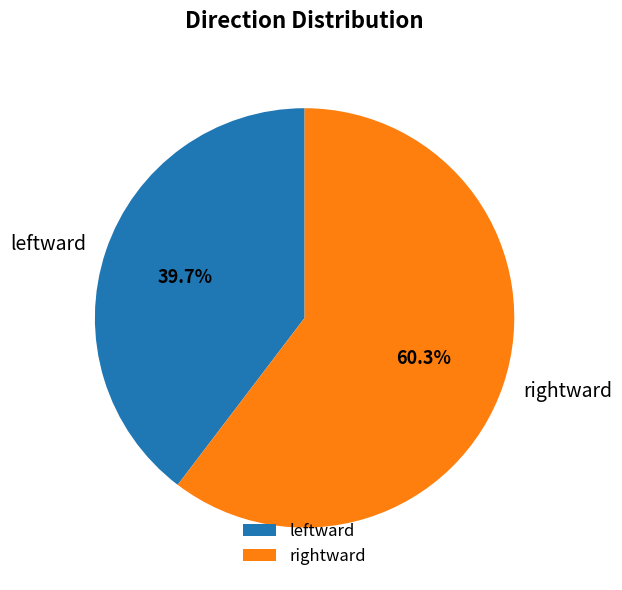

To the nearest percent, what percentage of the pie is leftward?

40%